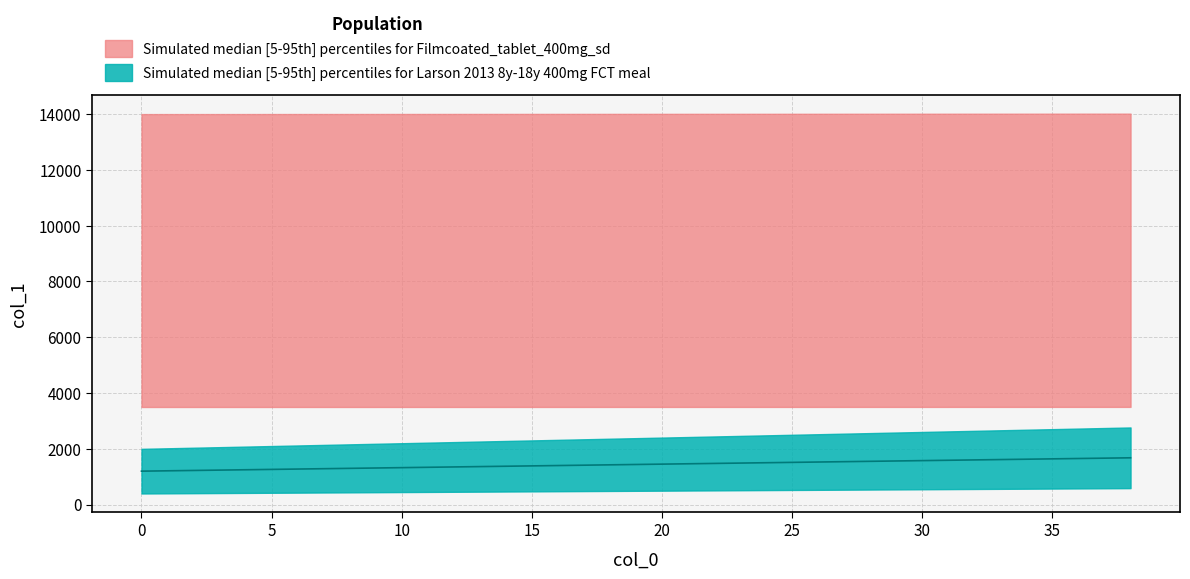

How many data points does each series have?

39